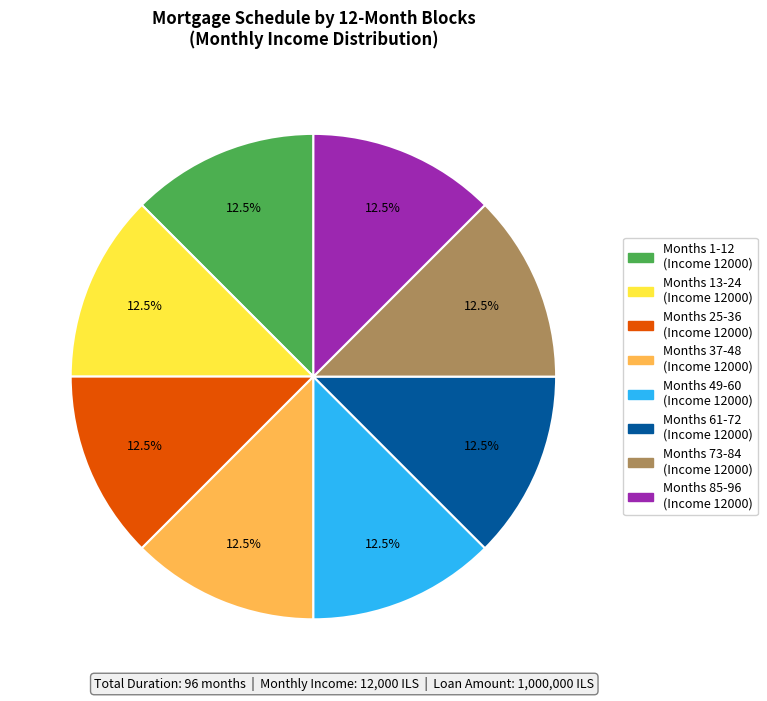

Count the number of slices in the pie.

8